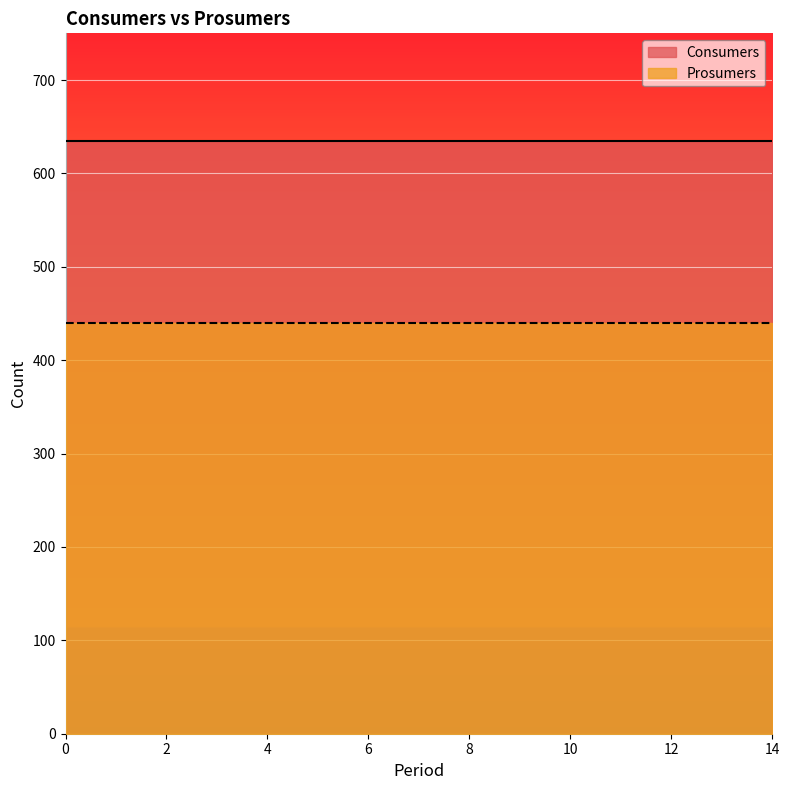

What is the approximate value of Consumers at 9?

635